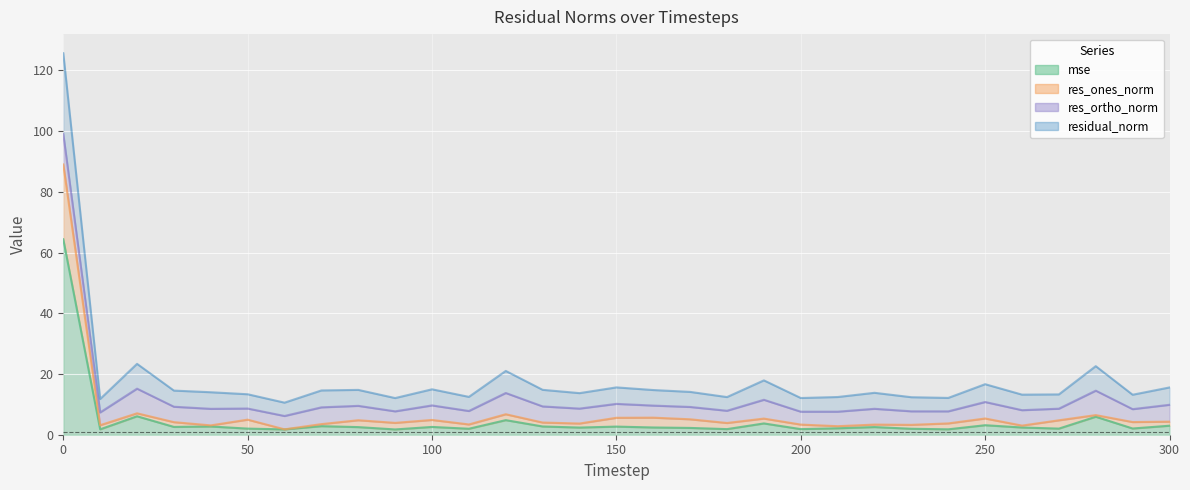

What is the average value of the mse series?

4.7